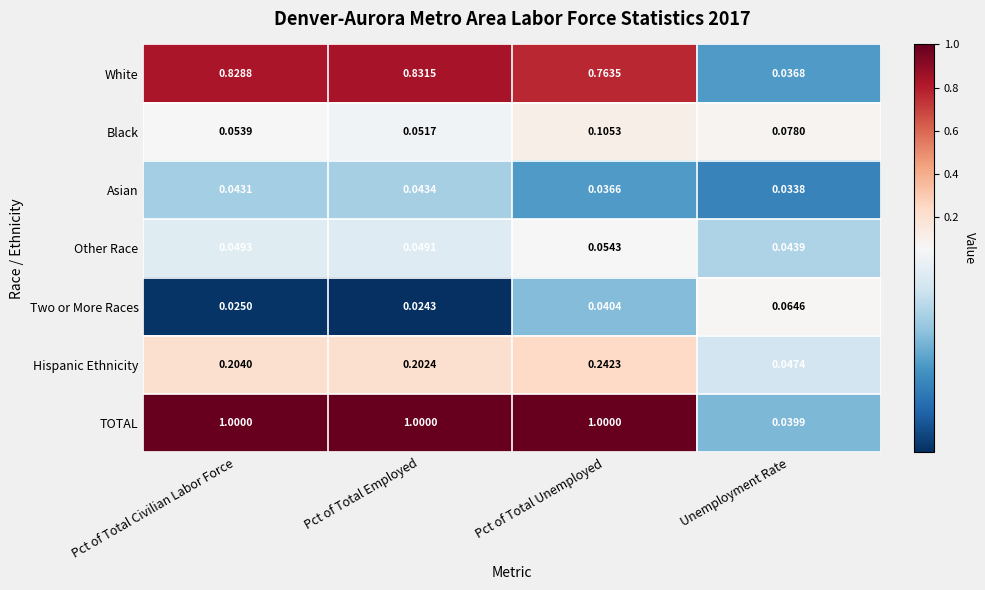

Which series has the widest spread of values?

TOTAL